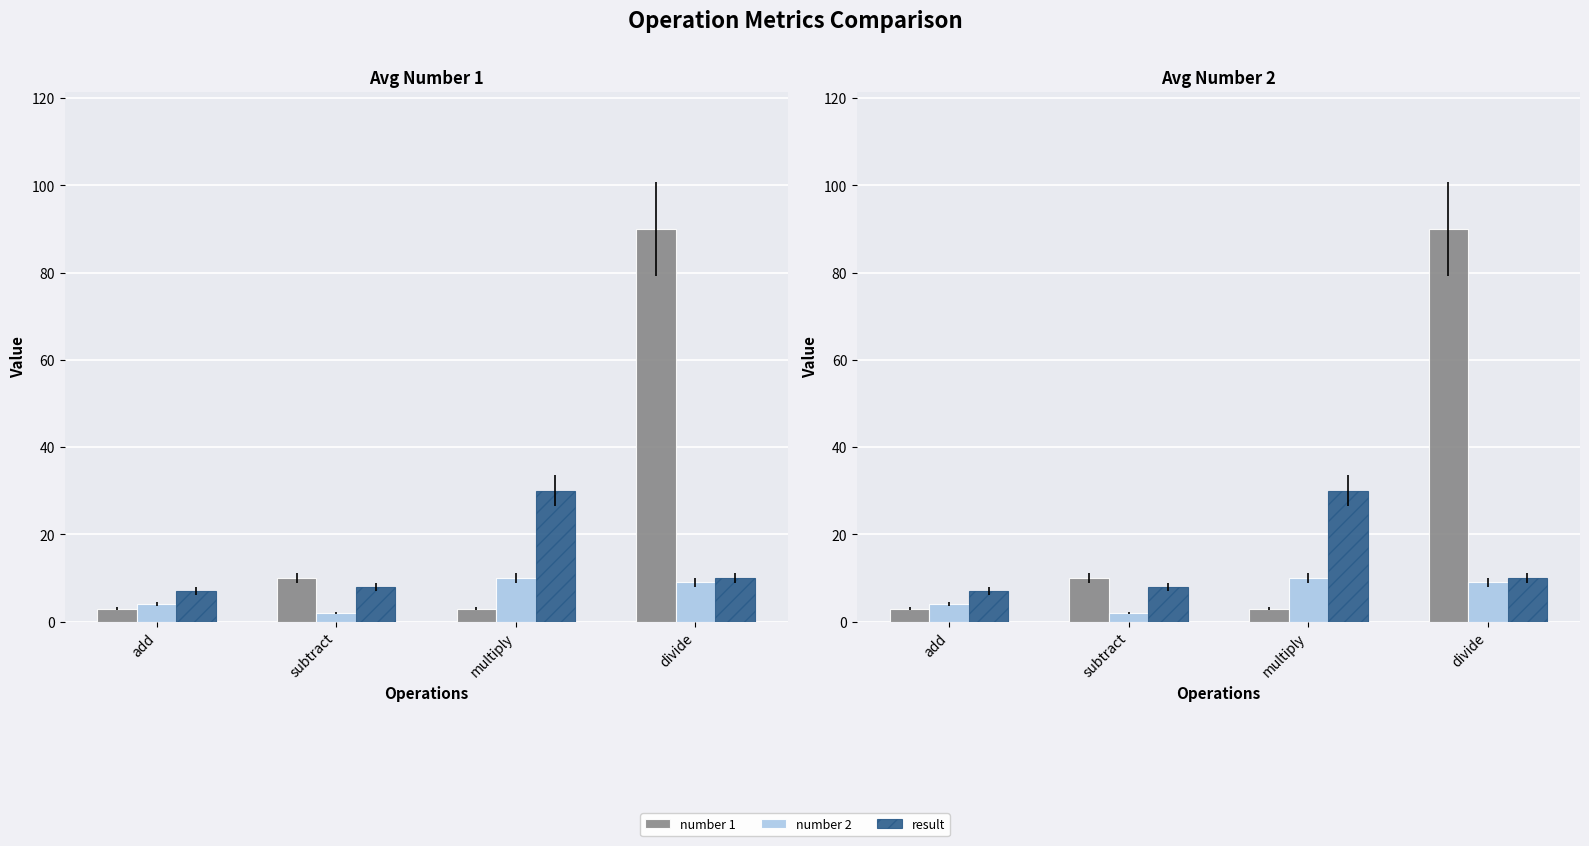

What is the maximum value for number 2?

10